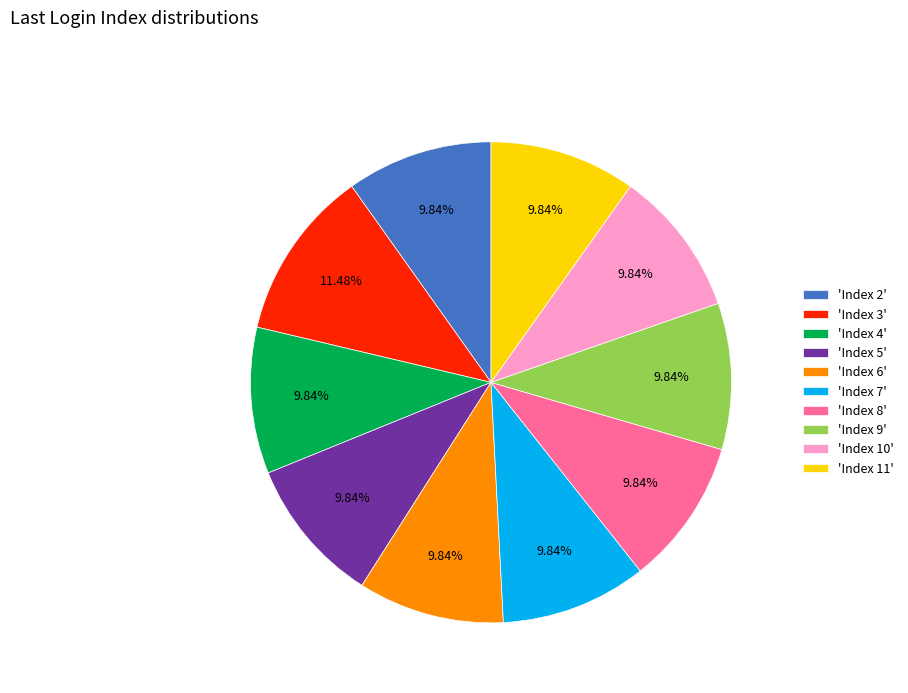

Is the sum of 'Index 6' and 'Index 9' greater than half?

No